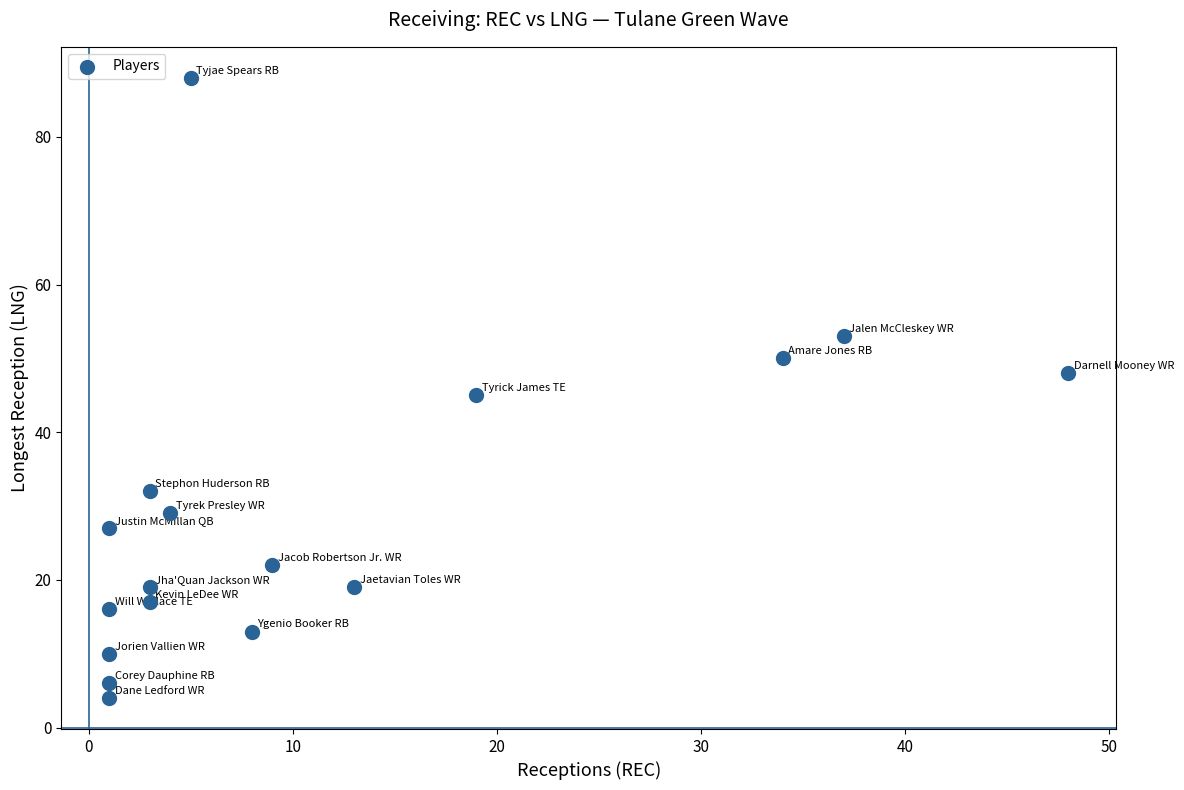

What Y value in the scatter plot is closest to 46?

45